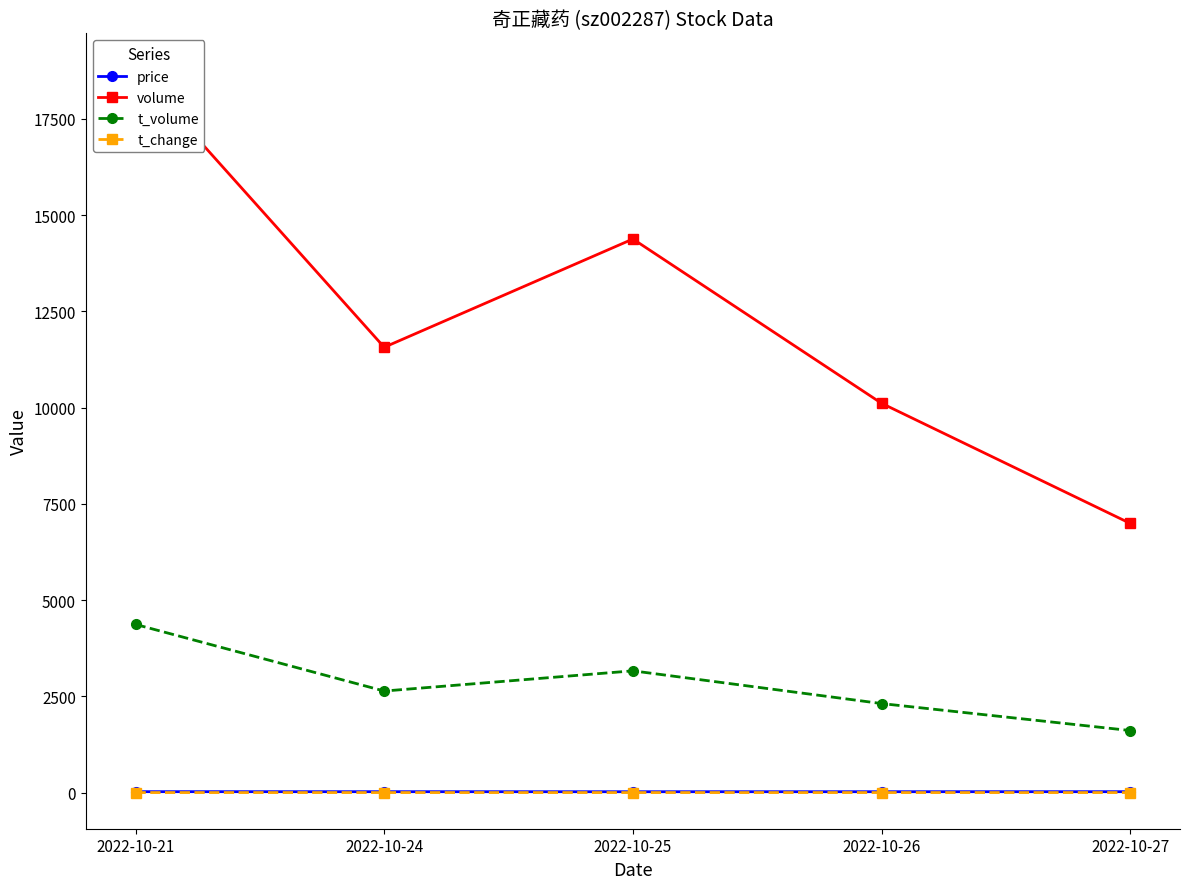

What is the sum of all t_volume values?

14090.0